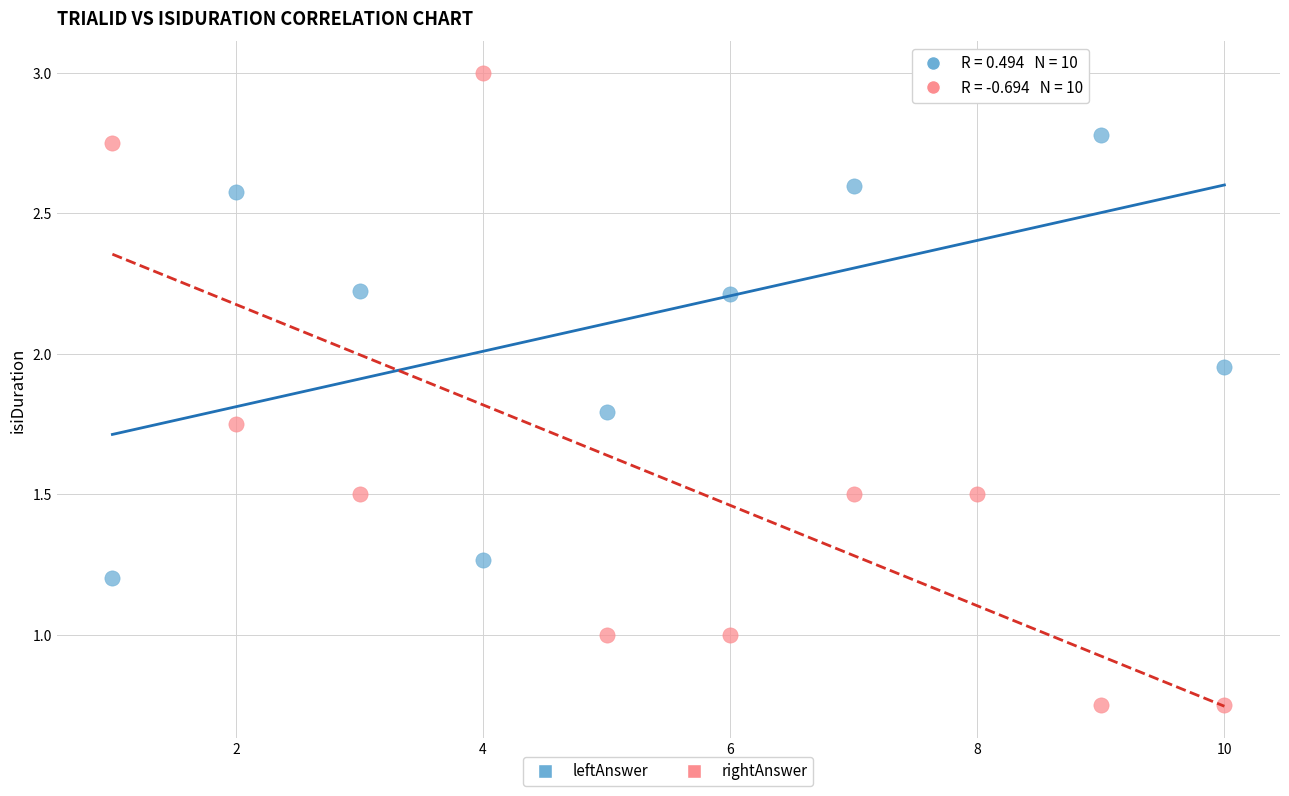

Across all data points, what is the range of X values (max minus min)?

9.0